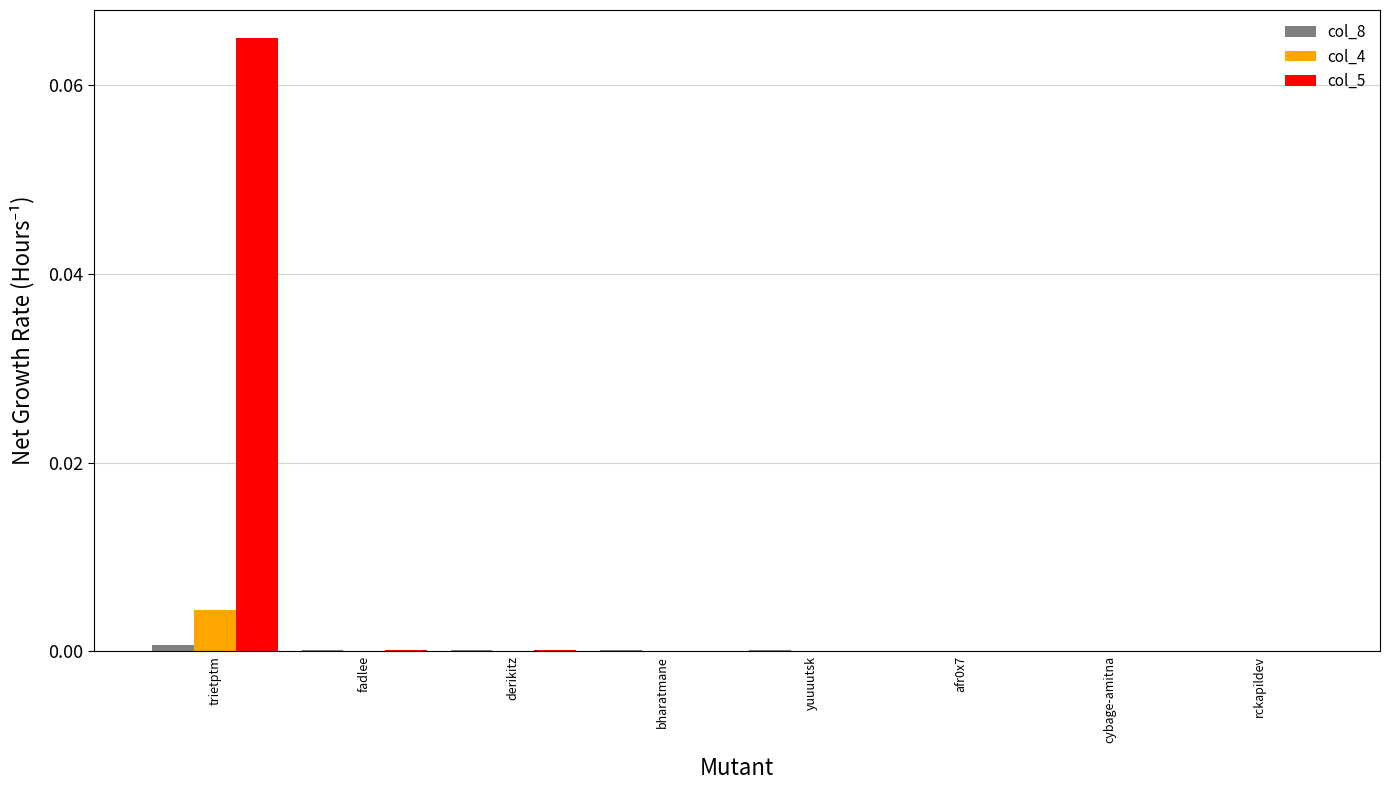

At which category is the sum across all series the highest?

trietptm